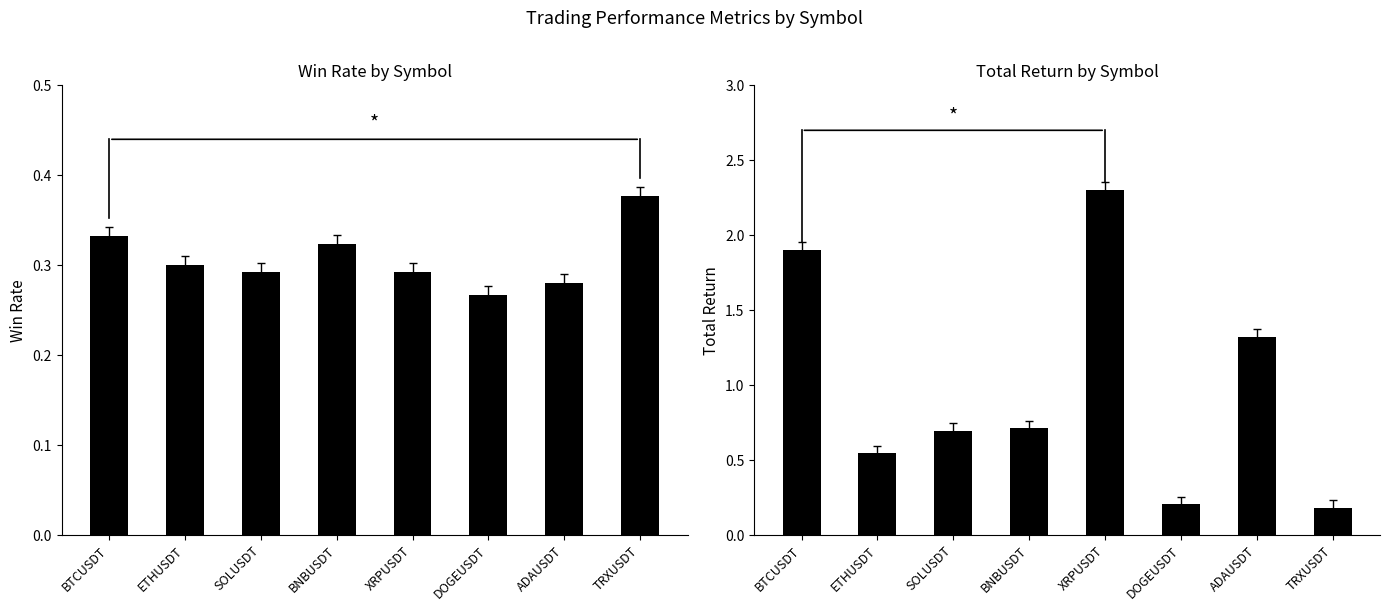

What is the sum of the Win Rate values at XRPUSDT and DOGEUSDT?

0.6